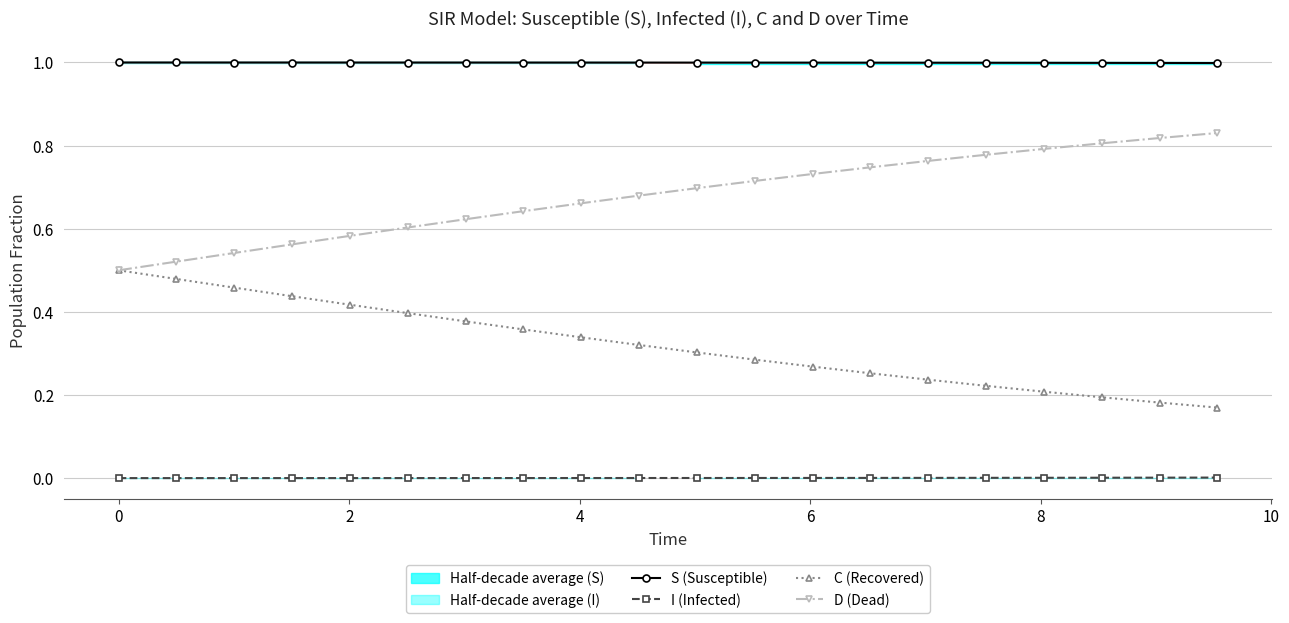

What is the highest value of the S (Susceptible) series?

1.0